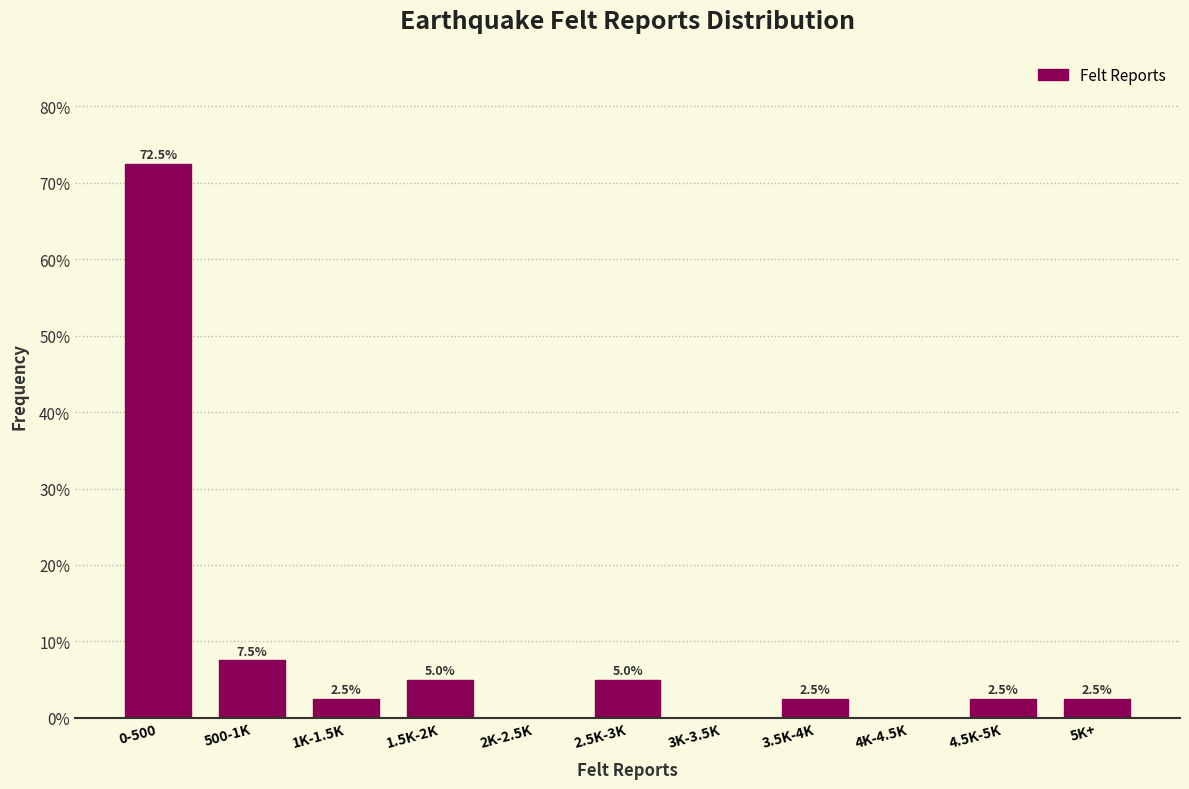

Reading right to left, extract all data points from this chart.

5K+=2.5	4.5K-5K=2.5	4K-4.5K=0.0	3.5K-4K=2.5	3K-3.5K=0.0	2.5K-3K=5.0	2K-2.5K=0.0	1.5K-2K=5.0	1K-1.5K=2.5	500-1K=7.5	0-500=72.5